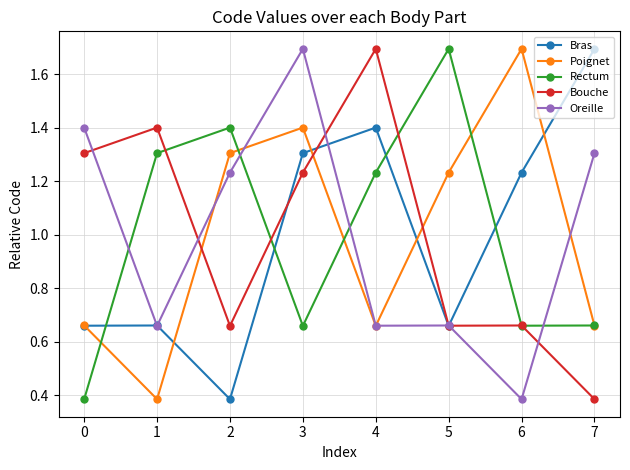

At which category is the sum across all series the highest?

3